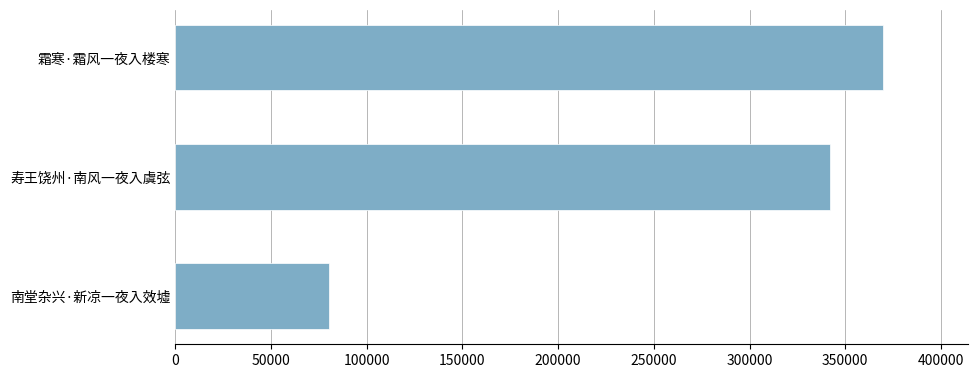

Which label corresponds to the smallest value in the chart?

南堂杂兴·新凉一夜入效墟